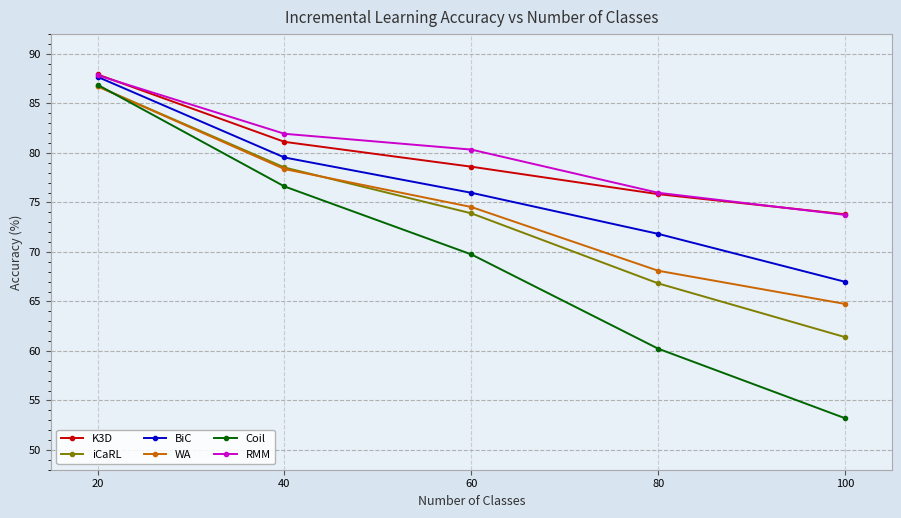

Which category has the lowest value across all series?

100